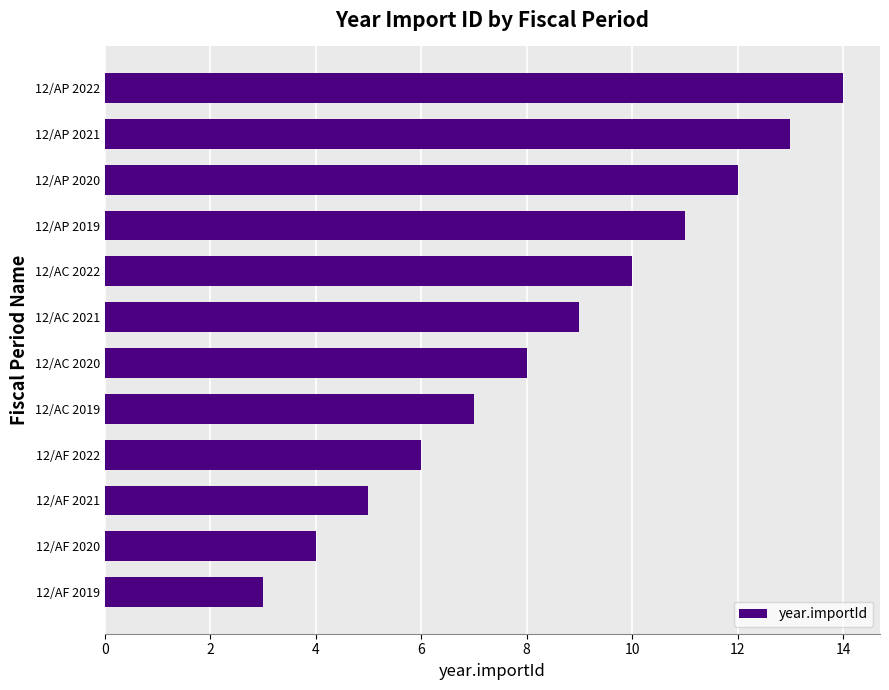

Reading bottom to top, list all the values displayed in this chart.

12/AF 2019=3	12/AF 2020=4	12/AF 2021=5	12/AF 2022=6	12/AC 2019=7	12/AC 2020=8	12/AC 2021=9	12/AC 2022=10	12/AP 2019=11	12/AP 2020=12	12/AP 2021=13	12/AP 2022=14